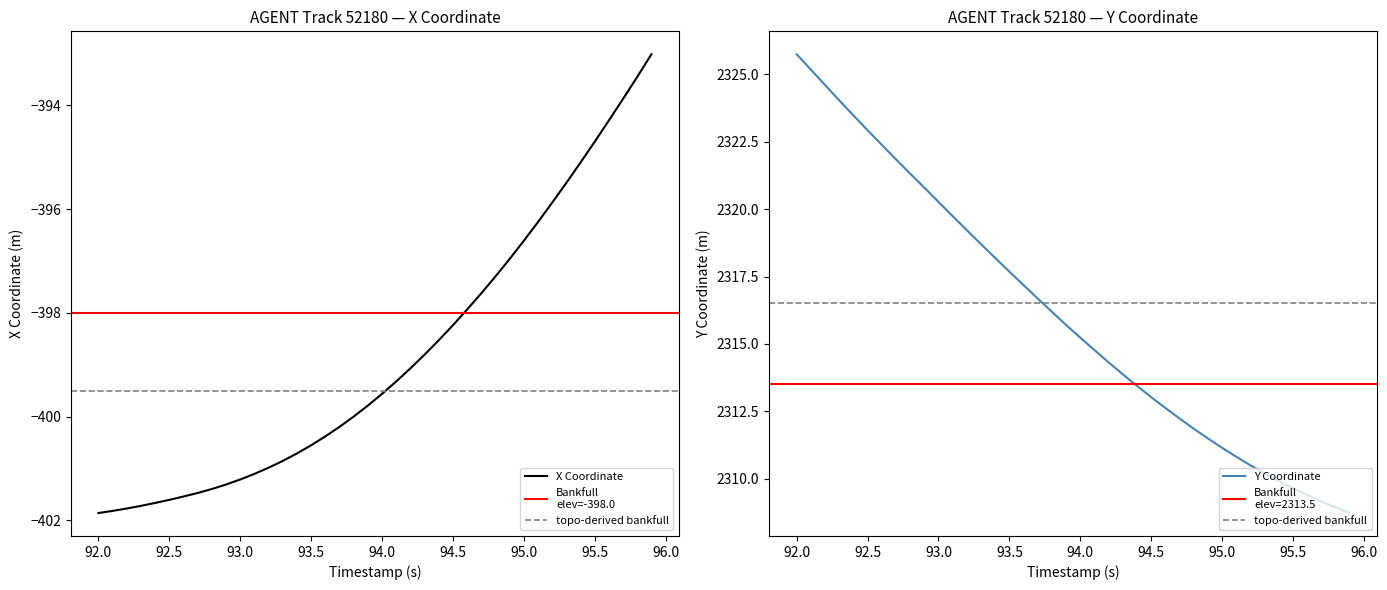

Which series has the largest total across all categories?

Y